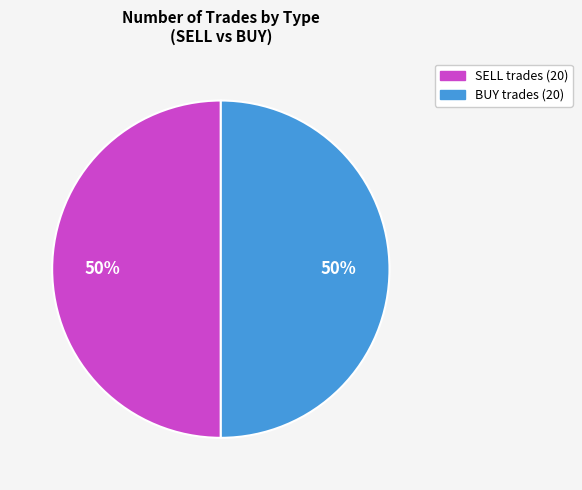

To the nearest percent, what percentage of the pie is SELL?

50%